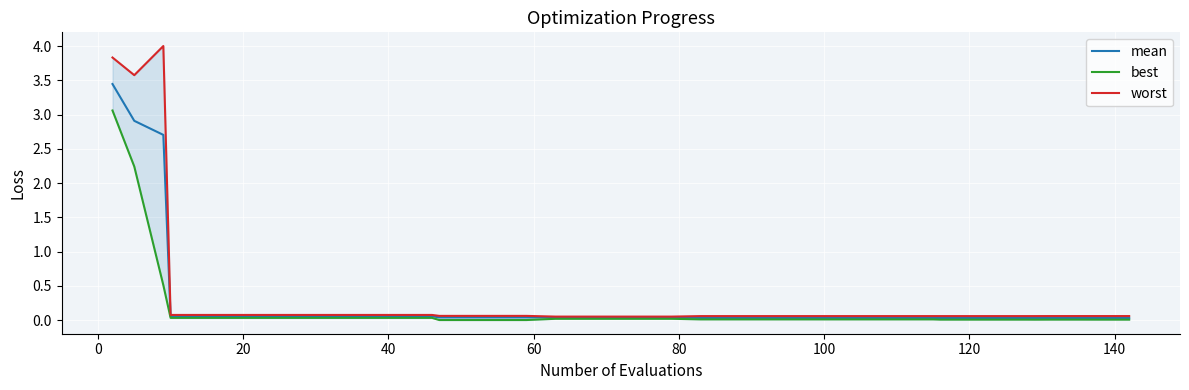

Which series has the widest spread of values?

worst